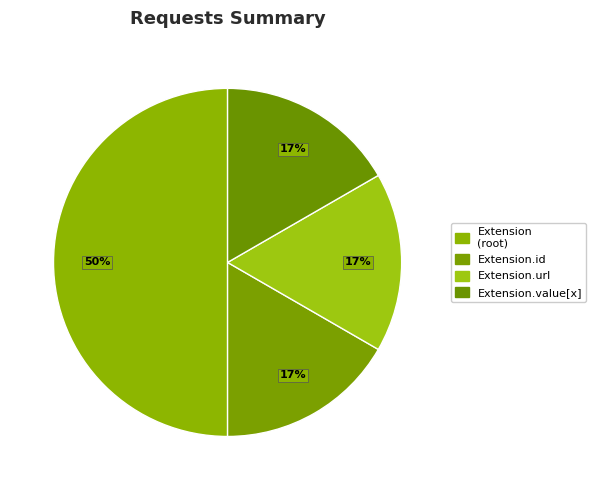

How many slices are in this pie chart?

4